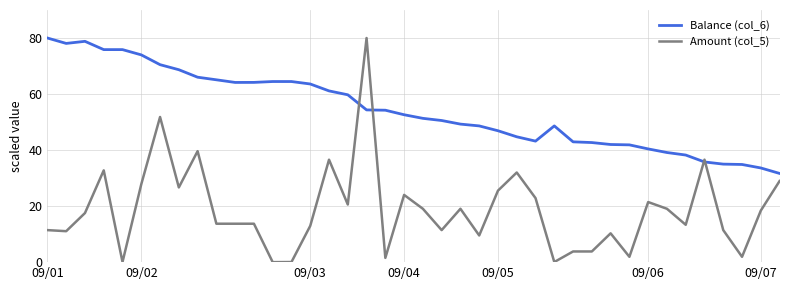

True or false: Balance (col_6) and Amount (col_5) cross at least once.

True